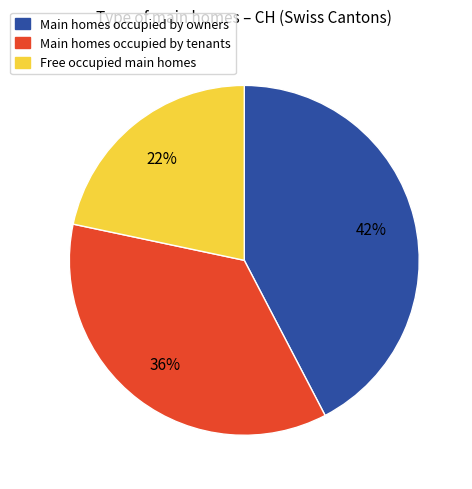

Is there any slice that represents more than half of the pie?

No